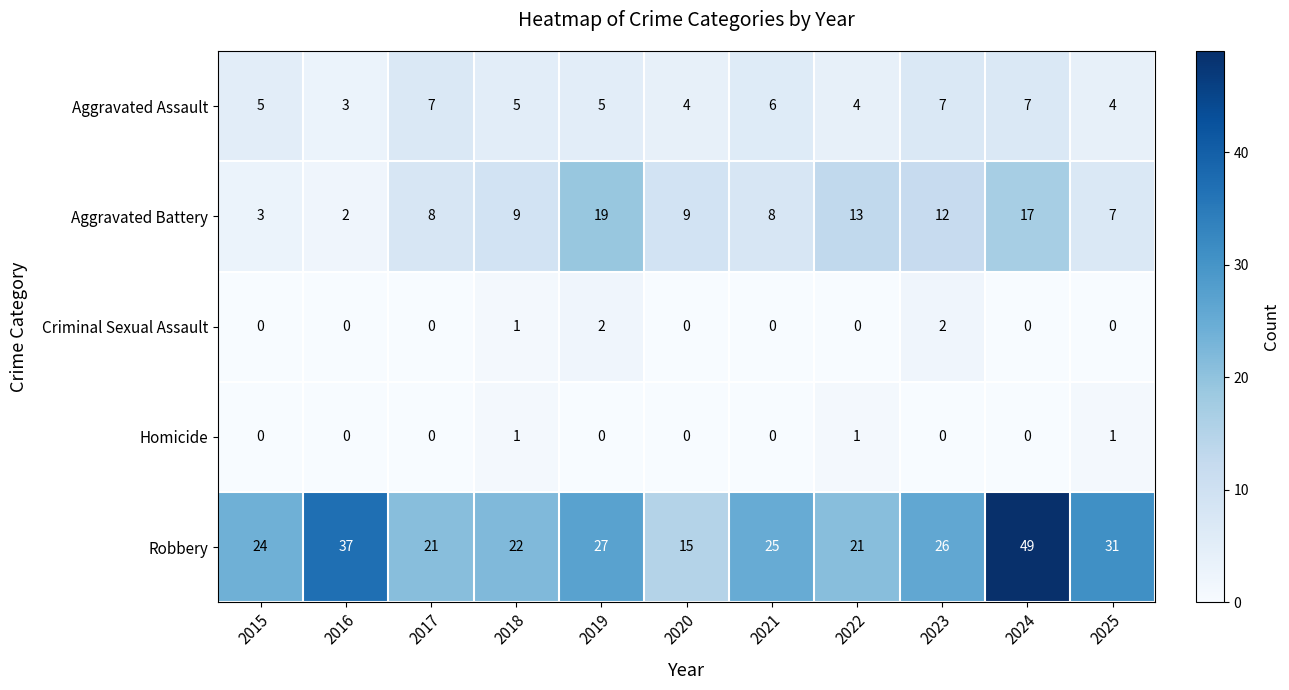

Which series changed the most between 2020 and 2022?

Robbery